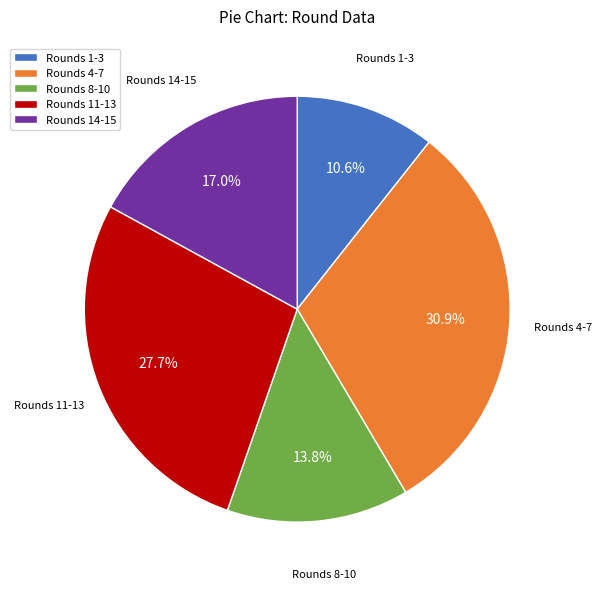

Approximately how many times larger is the value at Rounds 14-15 compared to Rounds 11-13?

0.6